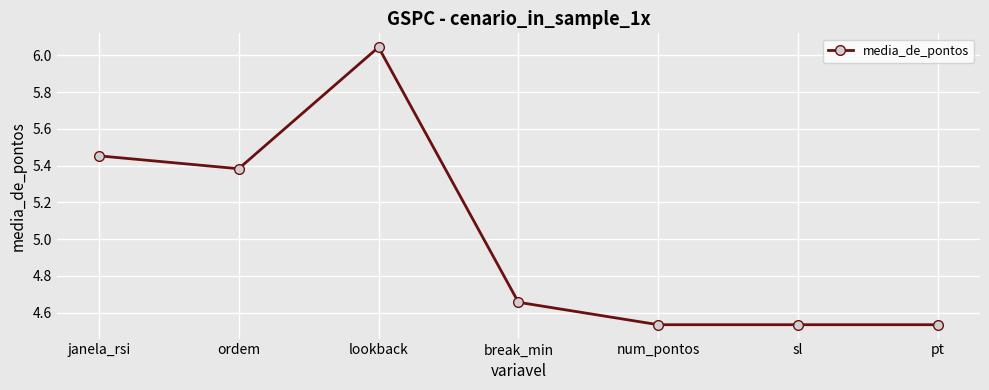

What is the sum of all values?

35.1